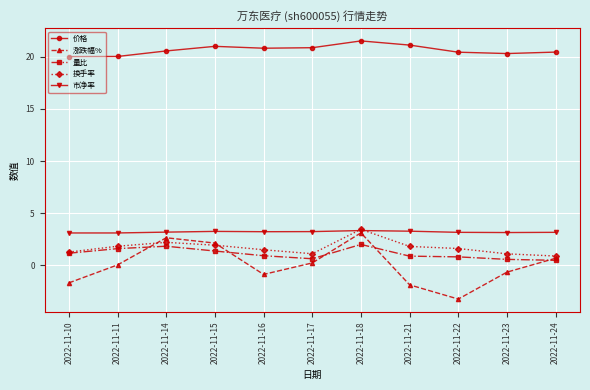

What is the sum of all 量比 values?

12.4